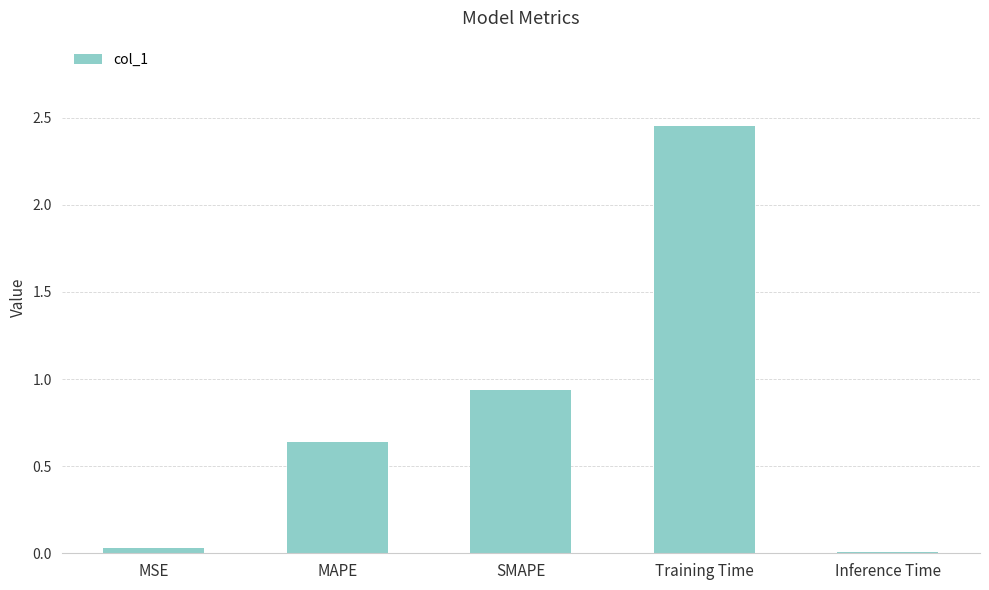

Where is the data nearest to the value 1?

SMAPE